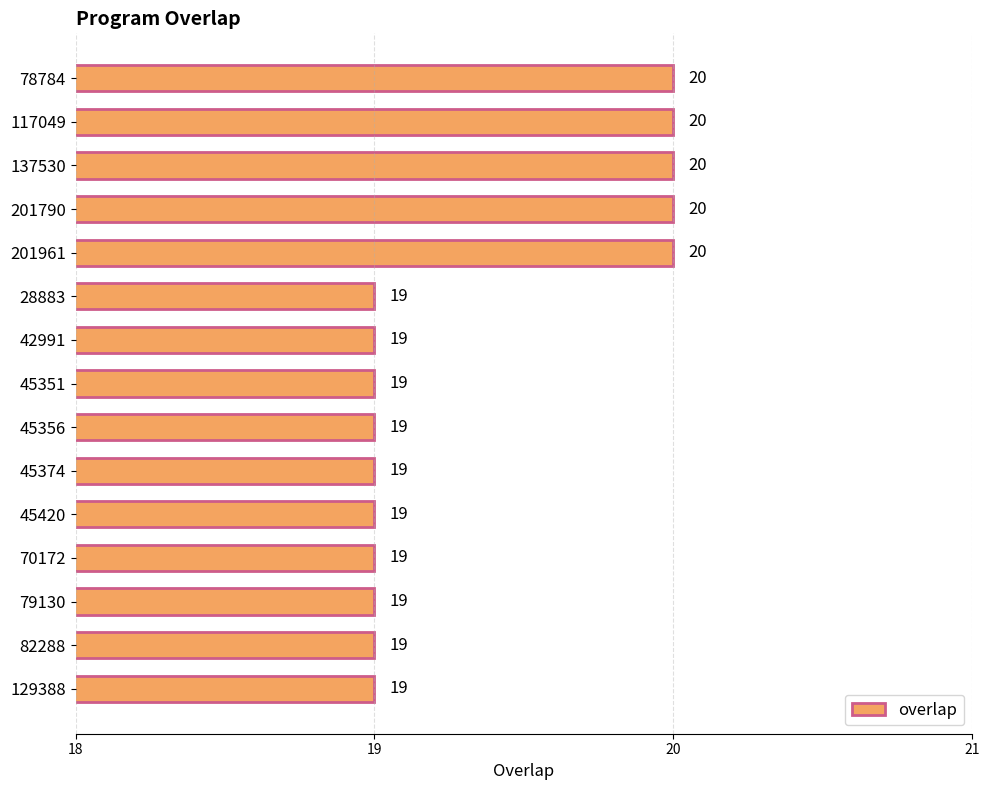

What is the label of the 9th bar from the top?

45356